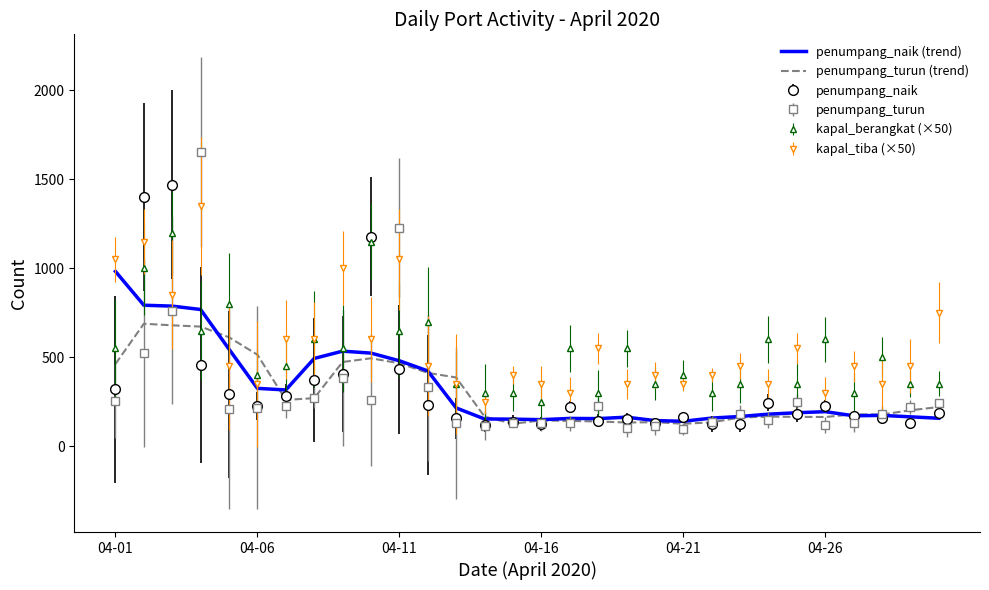

What is the greatest value displayed?

1654